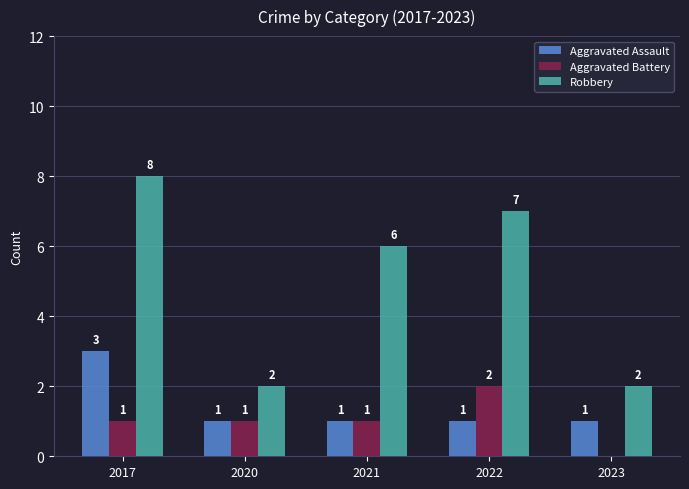

At which label does Robbery reach its peak?

2017